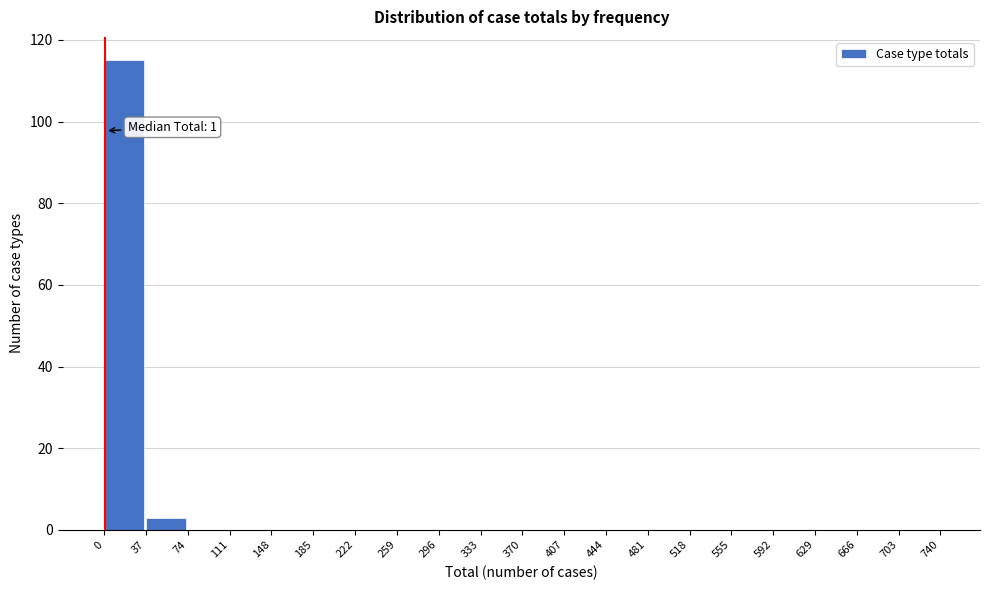

Which range on the x-axis has the tallest bar?

0 to 37